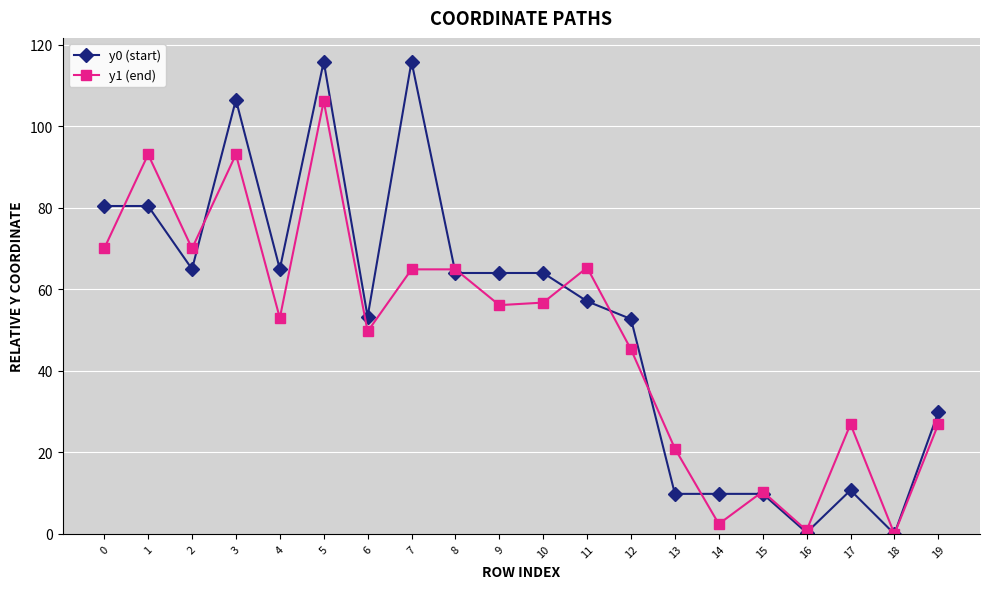

Where is y1 (end) nearest to the value 53?

4